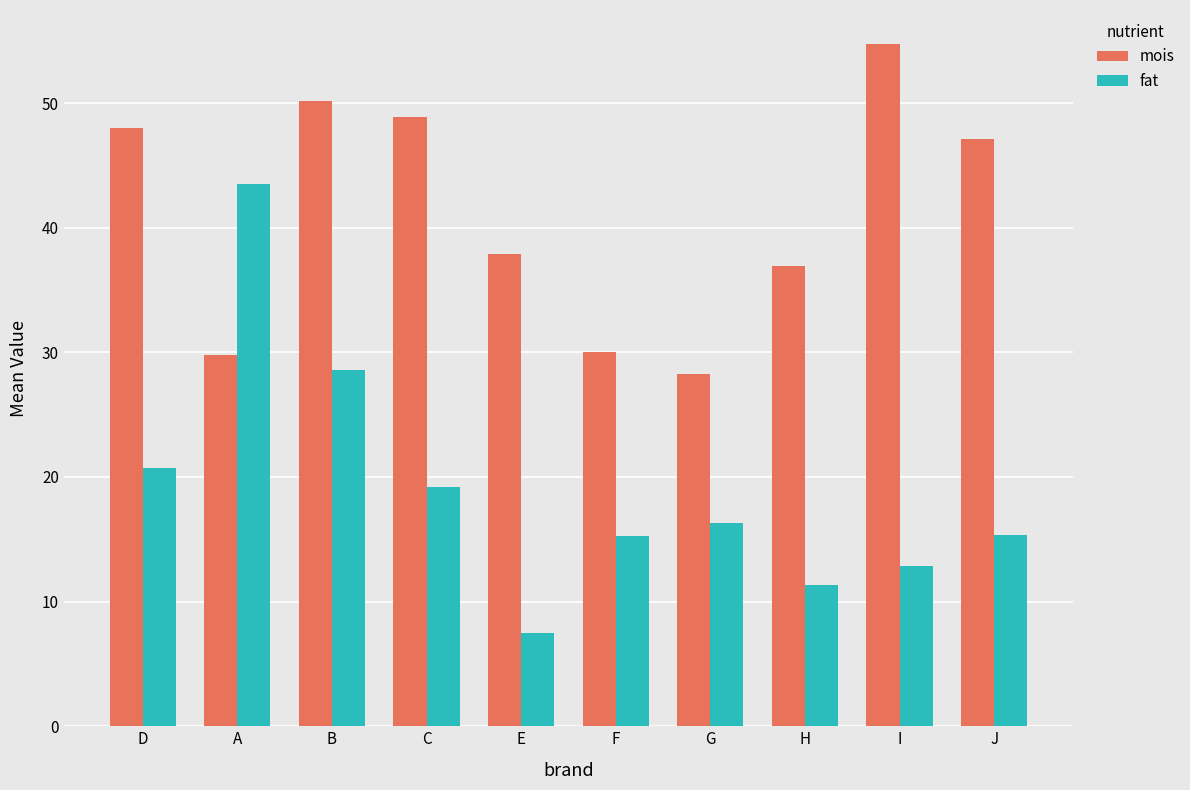

Count the number of data series in this chart.

2